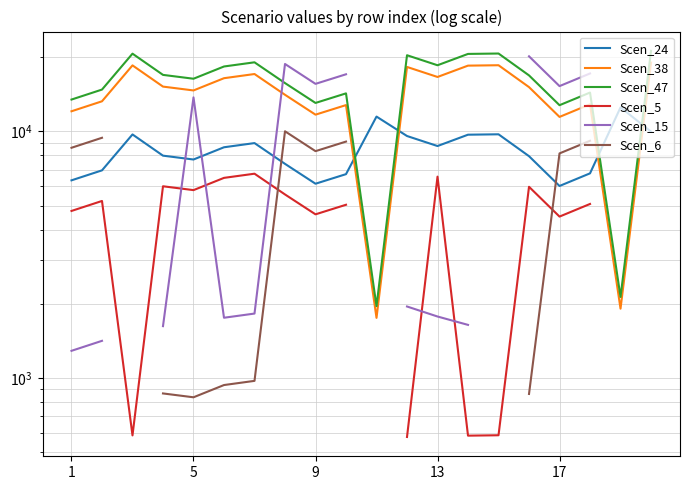

What are all the series names shown in the legend?

Scen_24, Scen_38, Scen_47, Scen_5, Scen_15, Scen_6